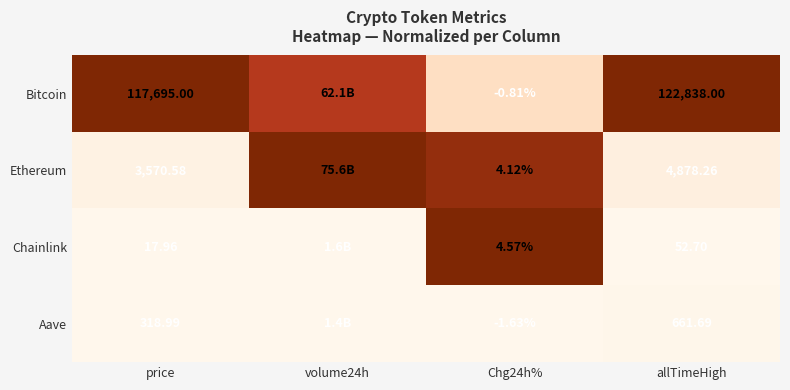

Rank the series at Chg24h% from lowest to highest value.

Aave, Bitcoin, Ethereum, Chainlink